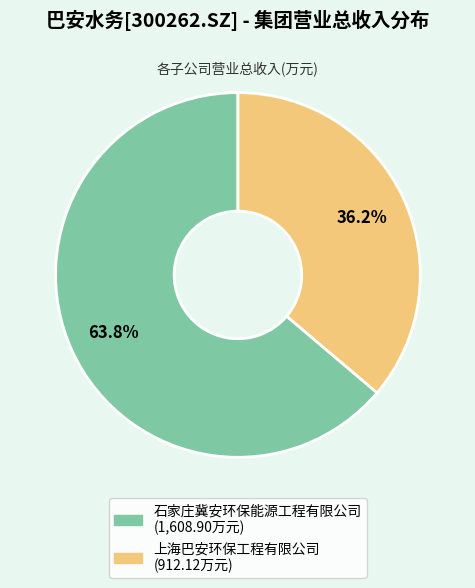

True or false: 上海巴安环保工程有限公司 accounts for 36% of the total.

True